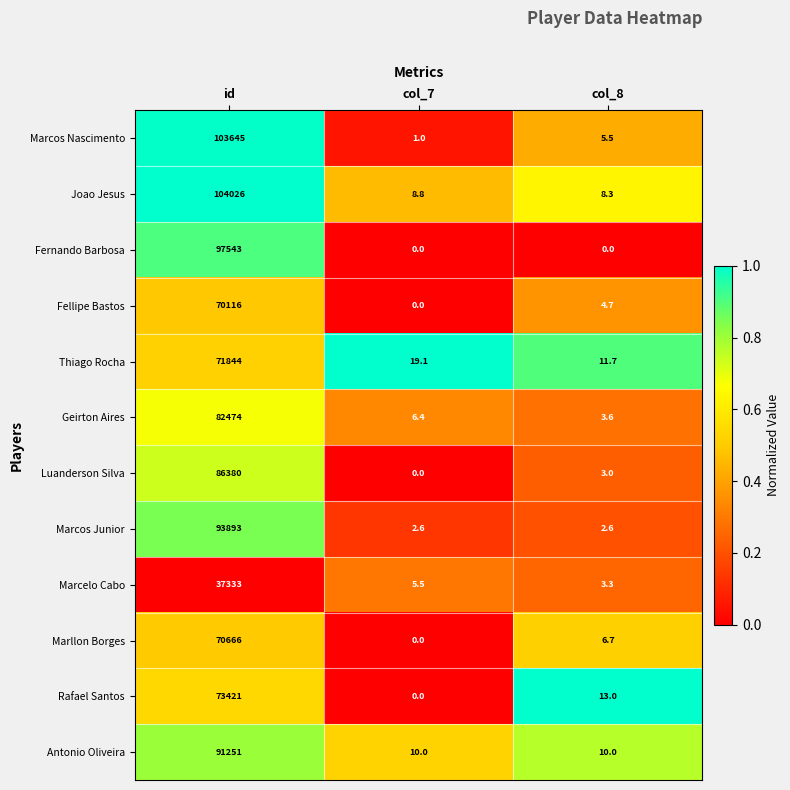

What value does the Geirton Aires series have at col_7?

6.4